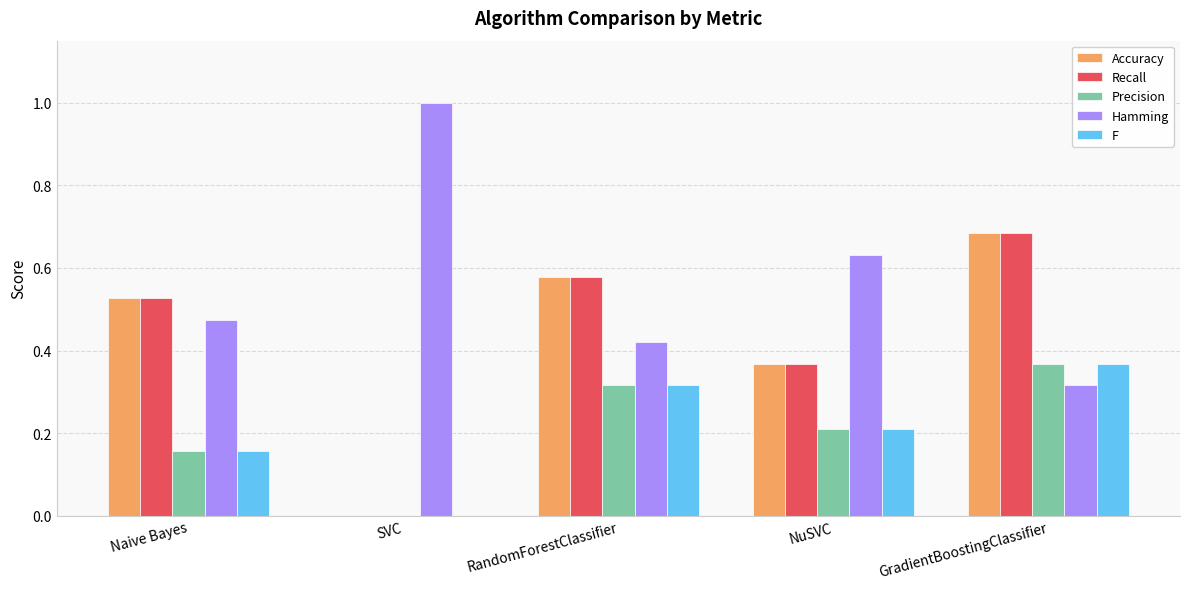

How many Hamming values are between 0 and 1?

5